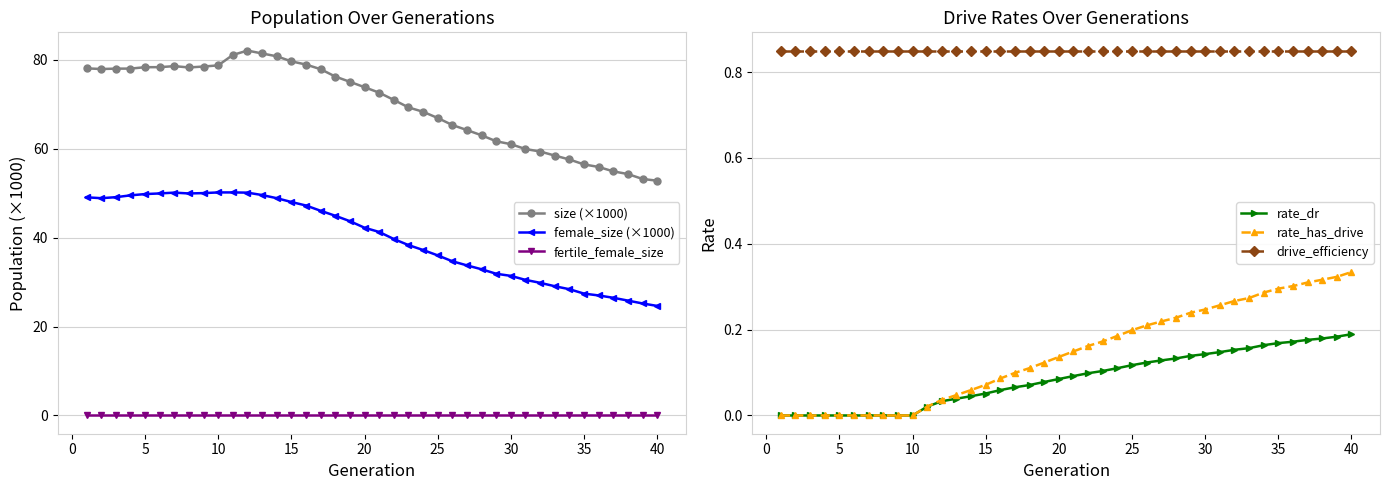

At how many categories does at least one series exceed 14?

40